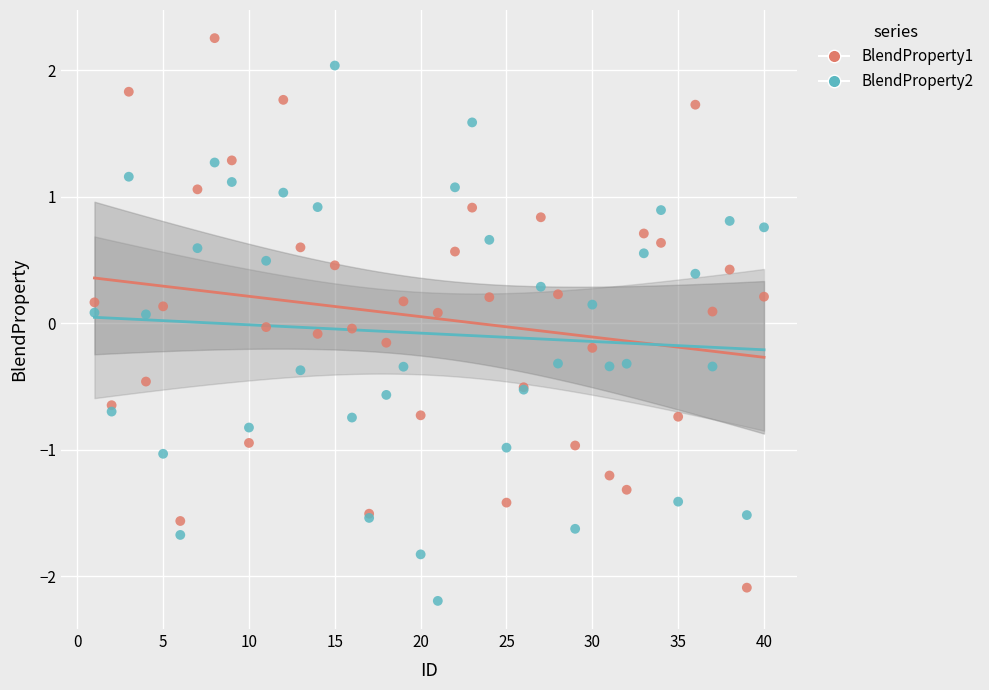

What are all the series names shown in the legend?

BlendProperty1, BlendProperty2